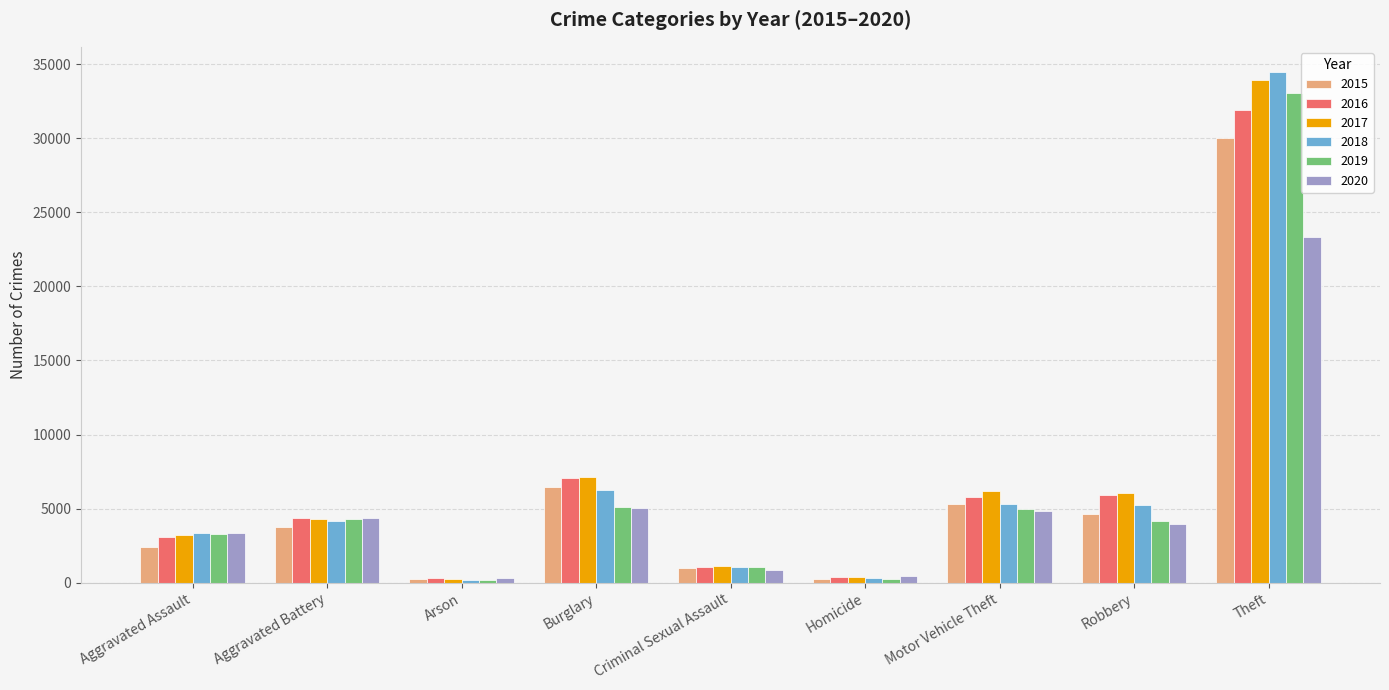

The value of 2017 at Aggravated Assault is 3232. True or false?

True